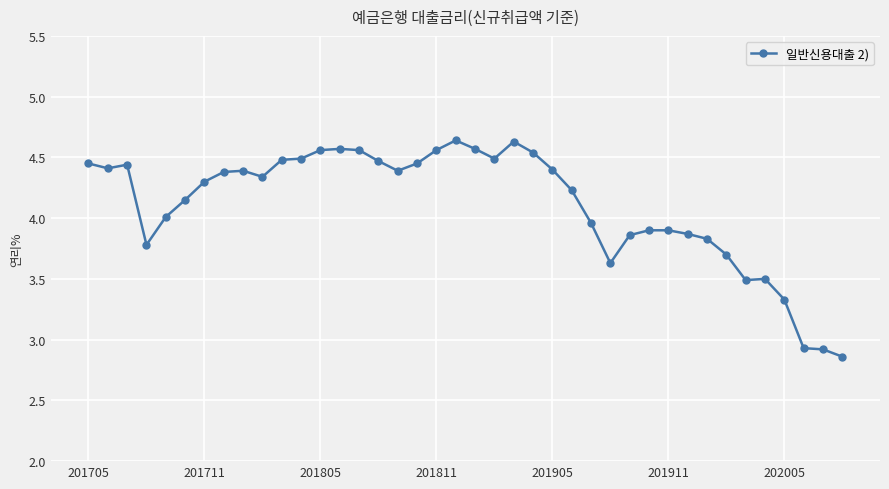

What is the difference between the maximum and second lowest values?

1.7